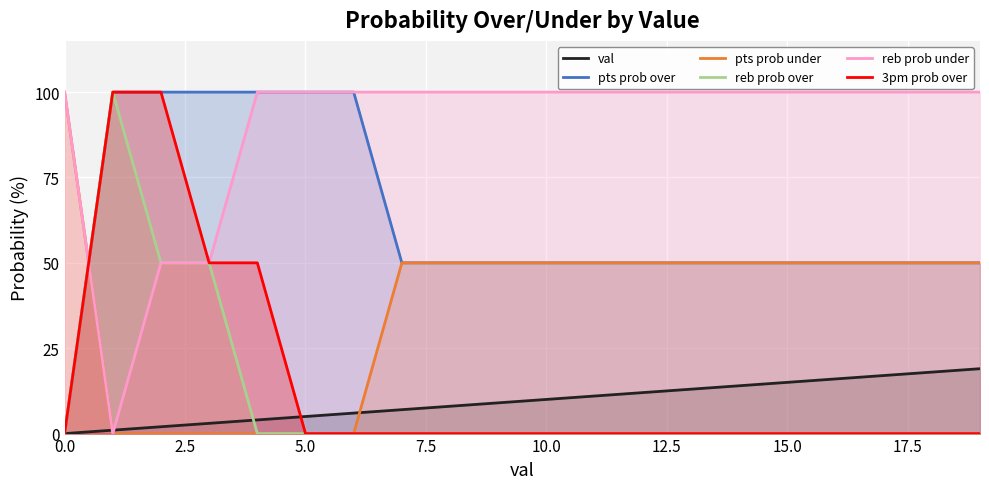

Which series has the largest total across all categories?

reb prob under